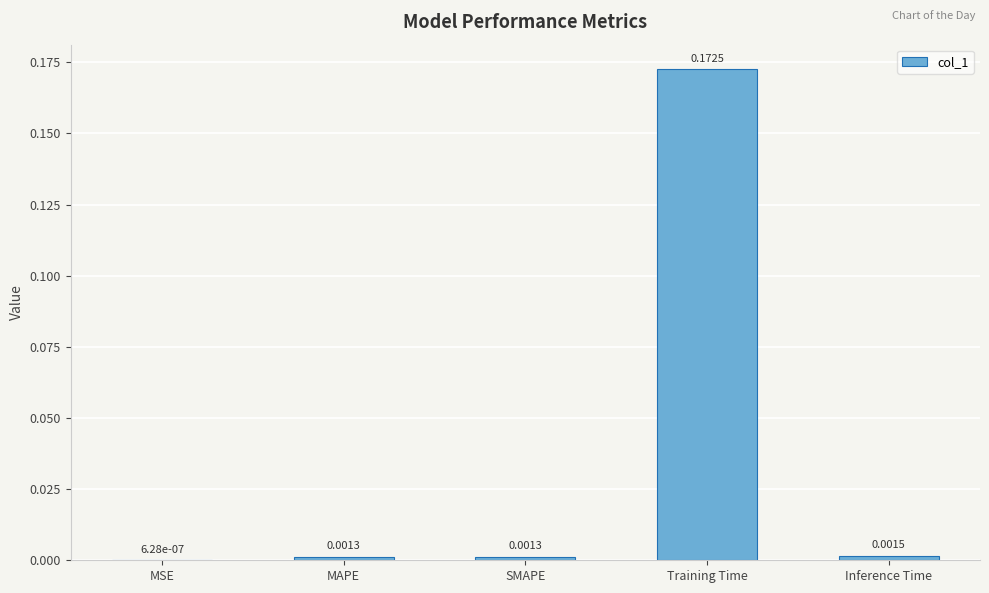

At which label is the value closest to 0?

MSE